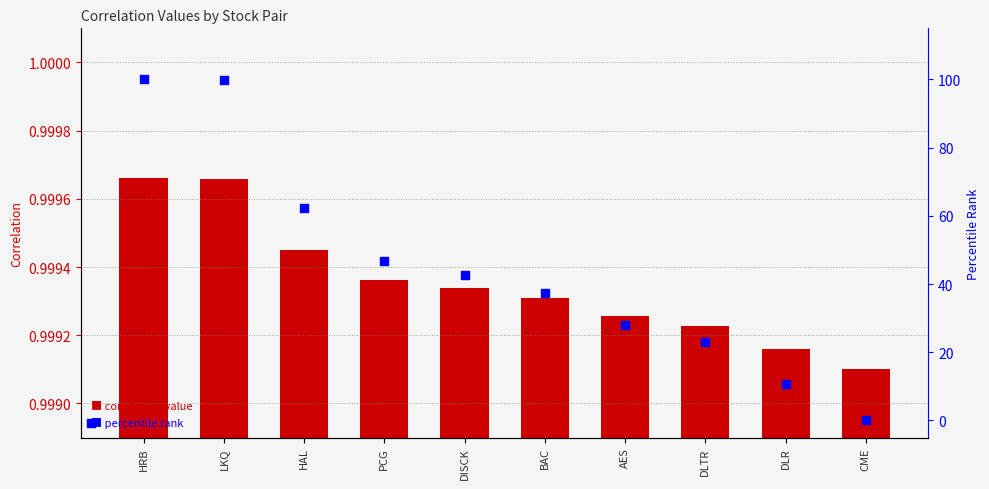

Which series reaches the minimum Y coordinate?

percentile rank